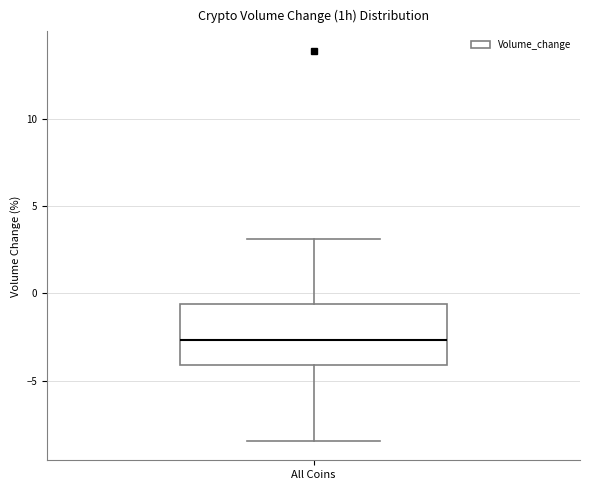

Transcribe this box plot: give where the median line is, the range the box spans, and where the two whiskers end, as read against the y-axis. The values are not printed on the chart, so give them approximately, as read against the axis.

median -2.5, box -4.0 to -0.5, whiskers -8.5 to 3.0